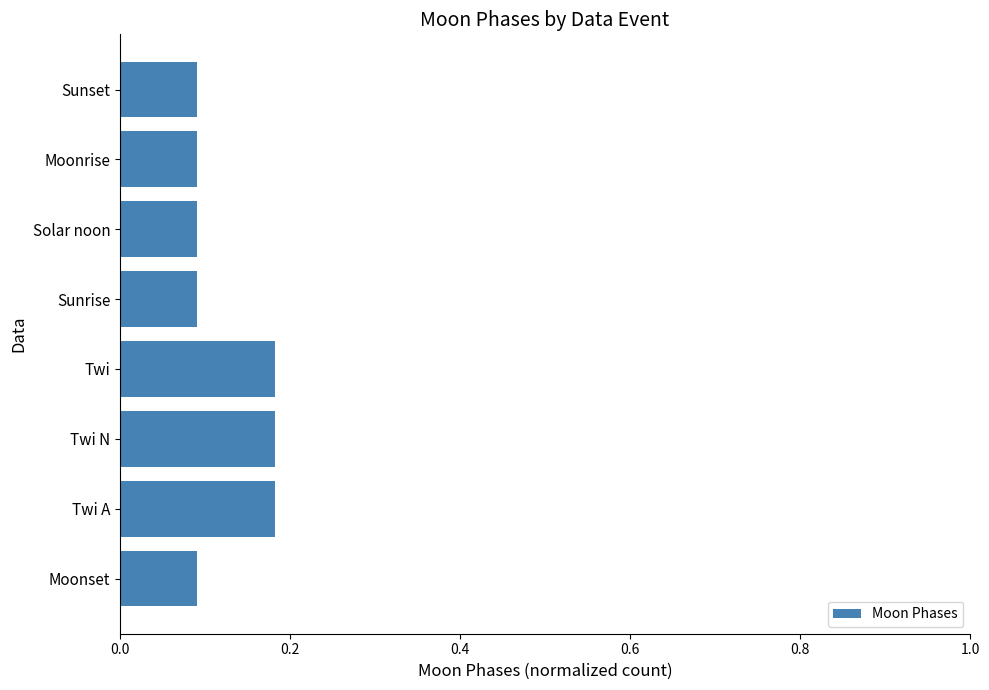

Count the values in the range 0 to 1.

8